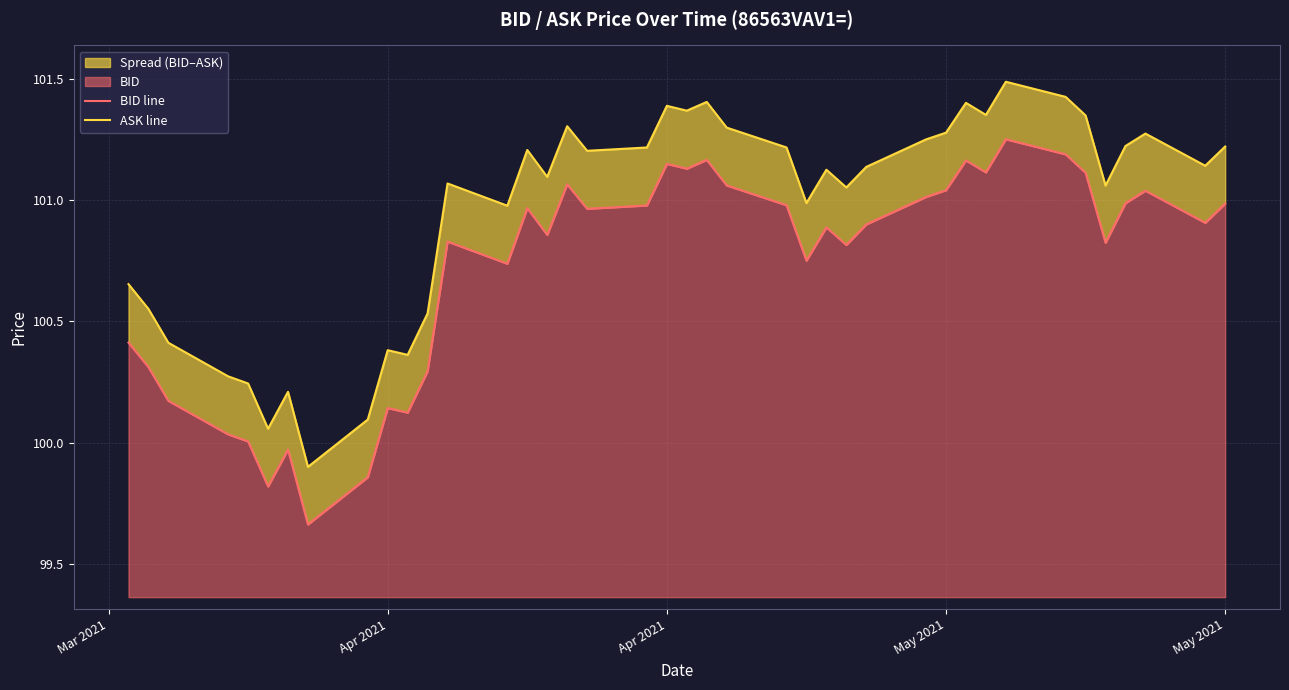

Count the number of data series in this chart.

2